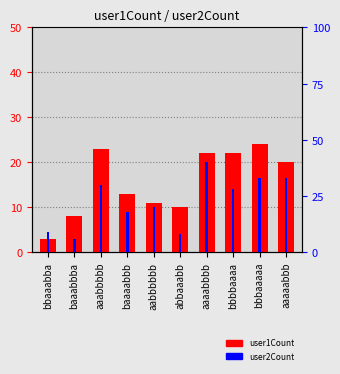

Is it true that user2Count equals 9 at bbbbaaaa?

False